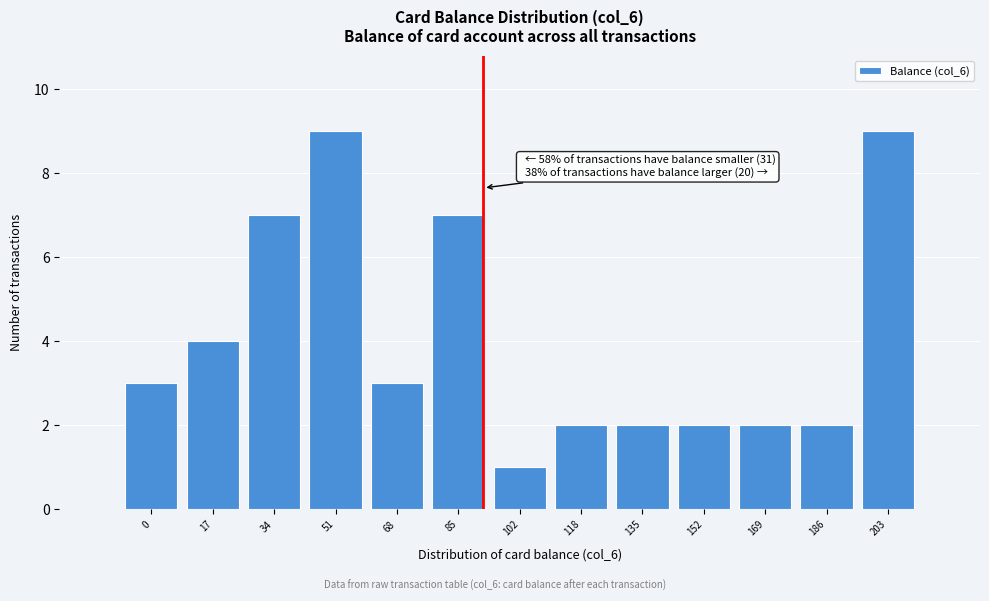

Reading left to right, list all the values displayed in this chart.

3	4	7	9	3	7	1	2	2	2	2	2	9